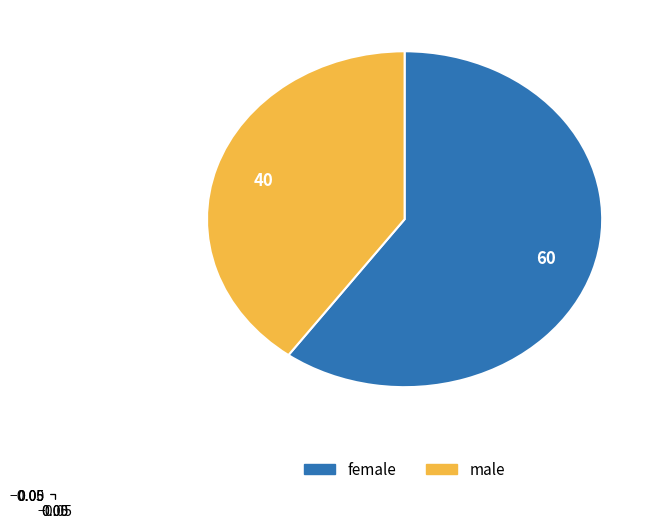

Which category has the smallest portion of the pie?

male